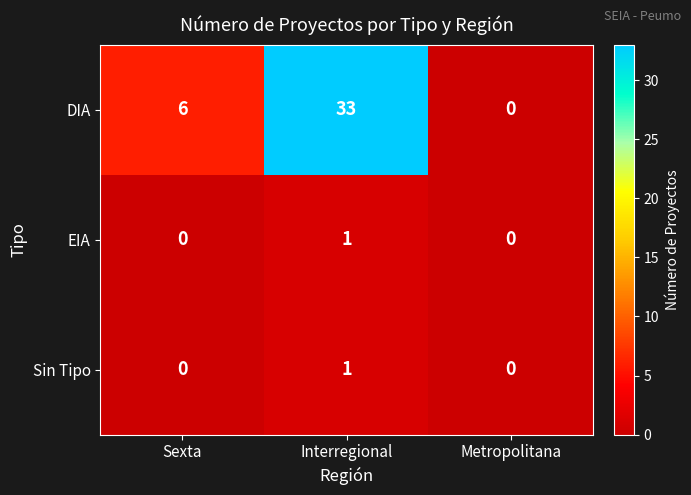

Which series has the widest spread of values?

DIA